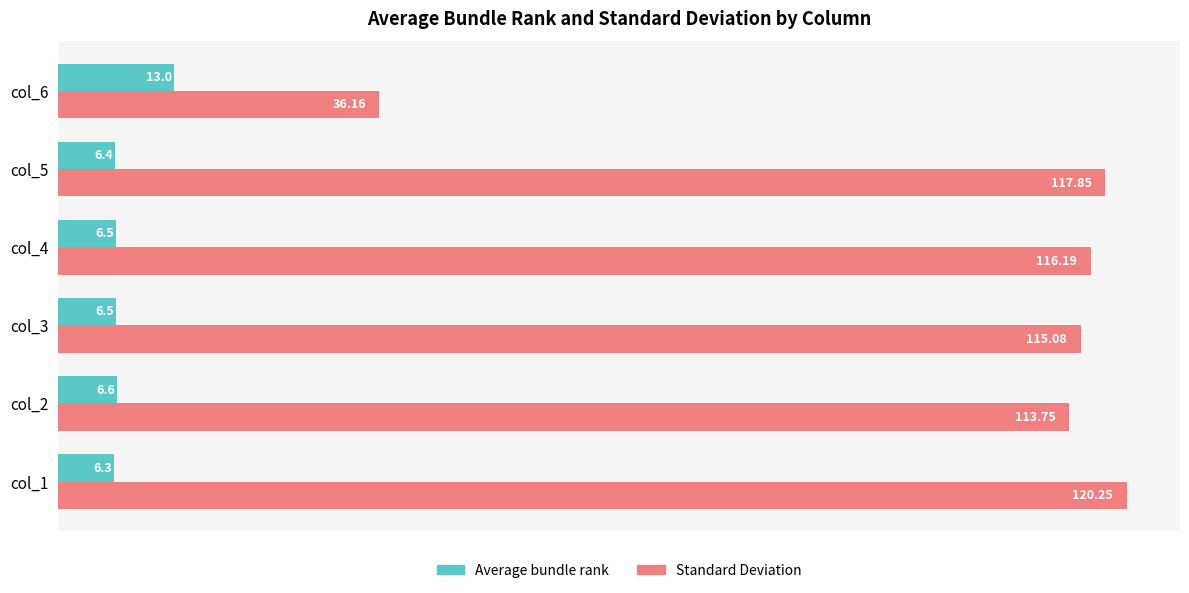

What is the difference between the maximum and minimum values in the Average bundle rank series?

6.7